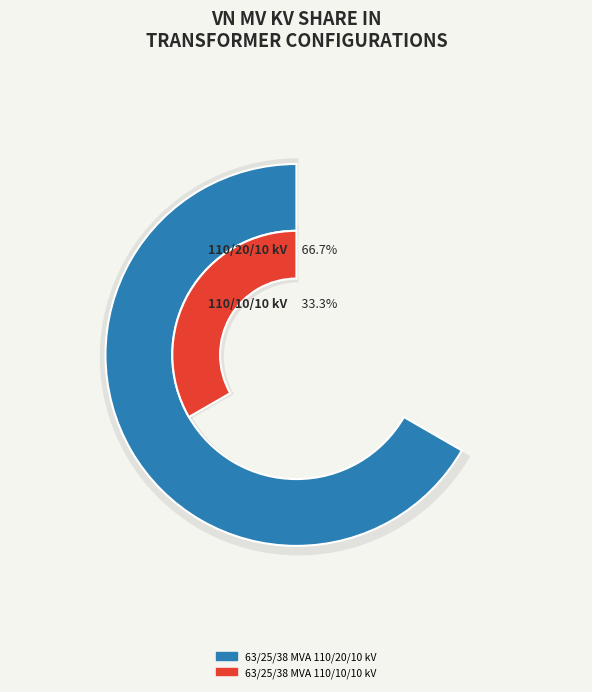

What percentage is NOT represented by 63/25/38 MVA 110/20/10 kV?

33.3%